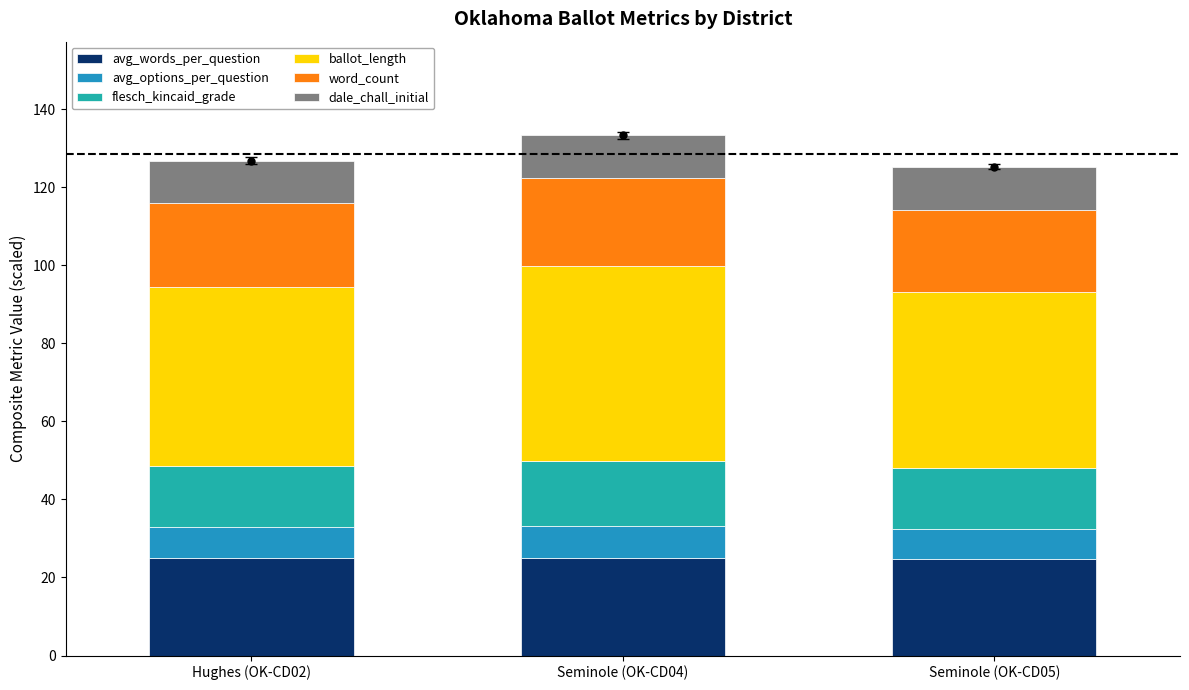

How many bars are there in total?

18